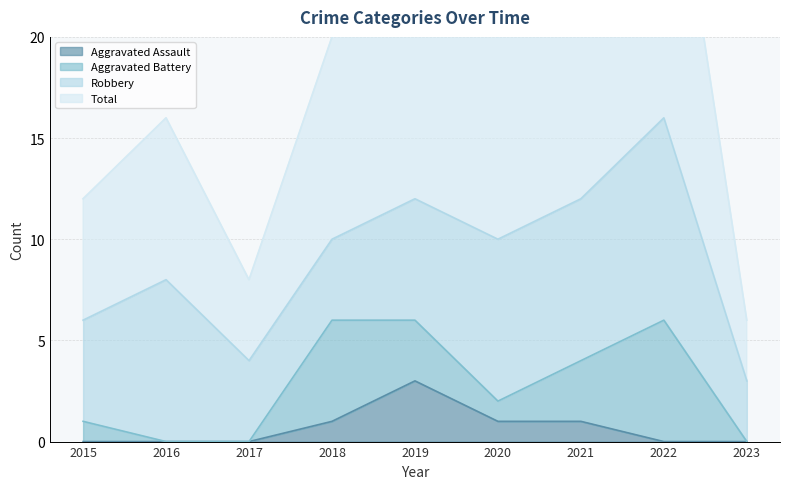

At which label does Aggravated Assault reach its peak?

2019